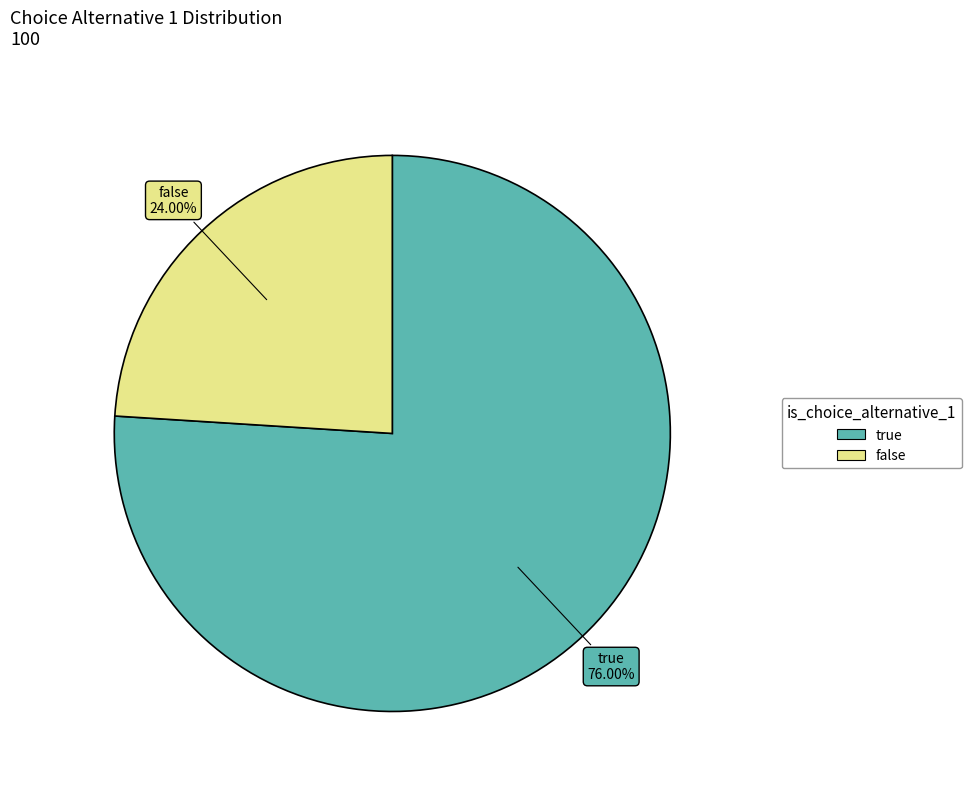

To the nearest percent, what is the average slice percentage?

50%